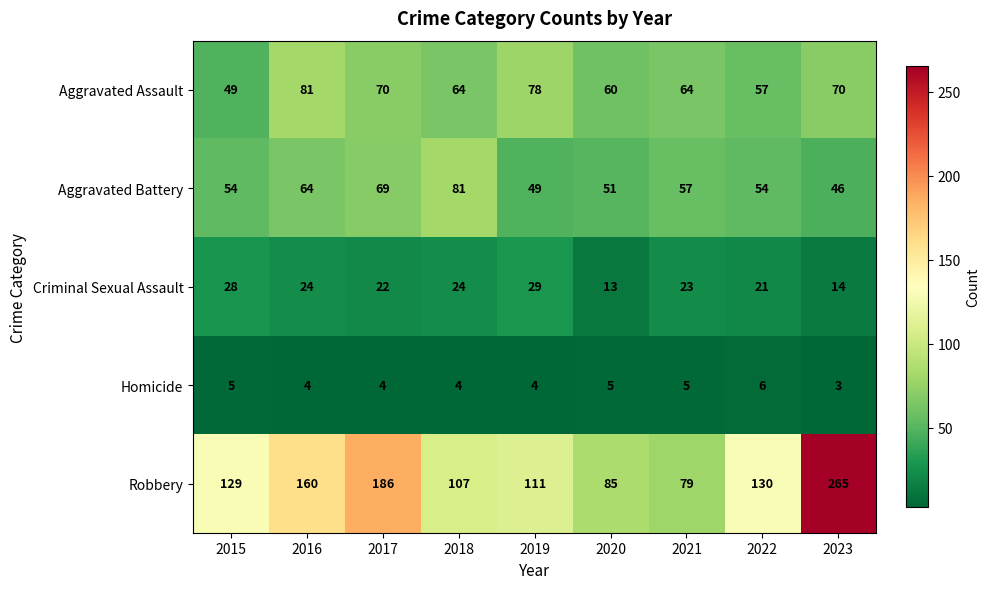

What is the sum of all Homicide values?

40